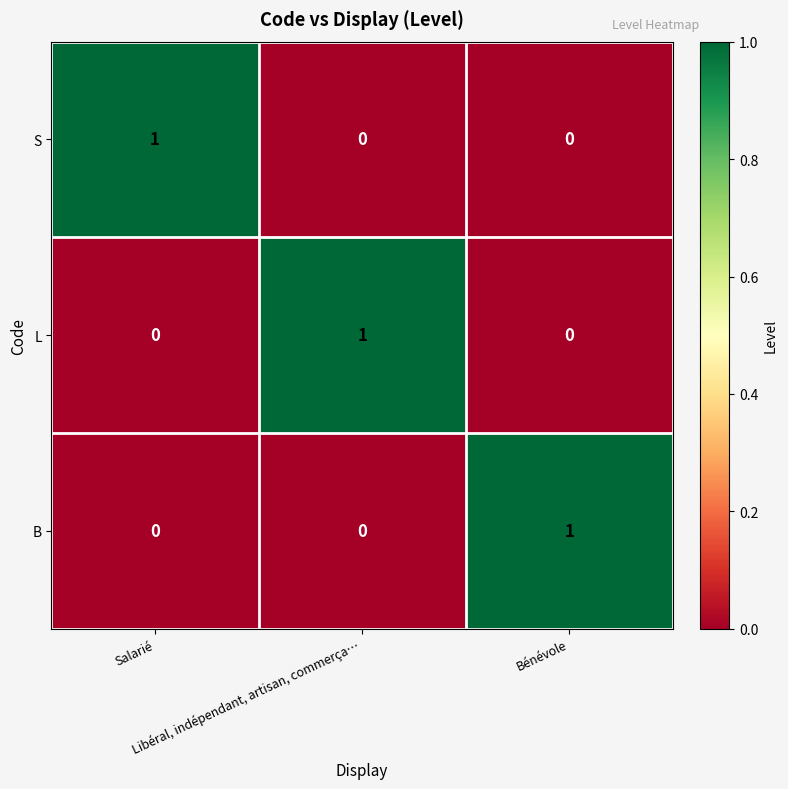

At how many categories does at least one series exceed 0?

3